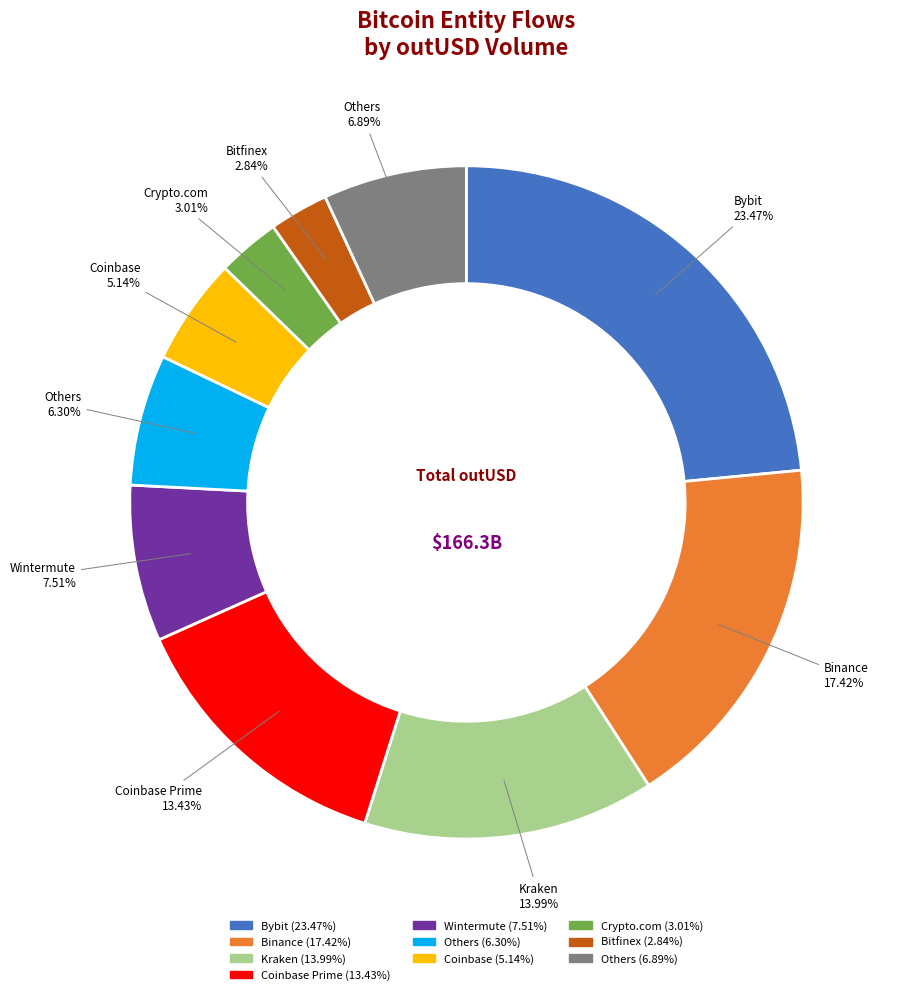

Is there any slice that represents more than half of the pie?

No